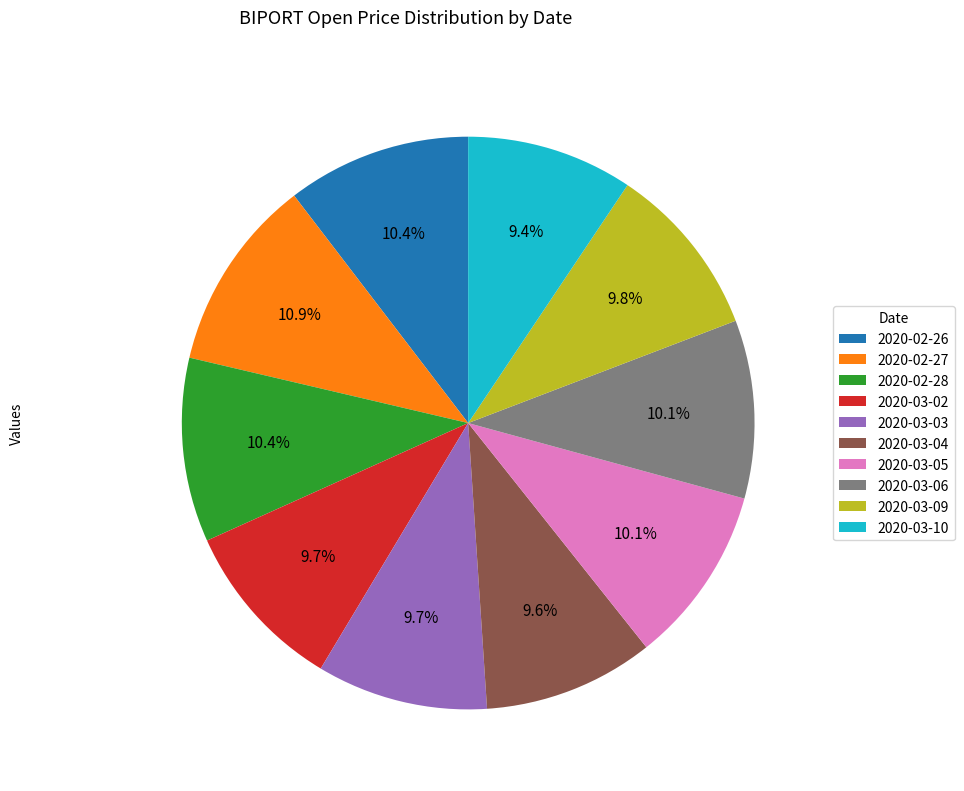

Approximately how many times larger is the value at 2020-03-03 compared to 2020-02-26?

0.9